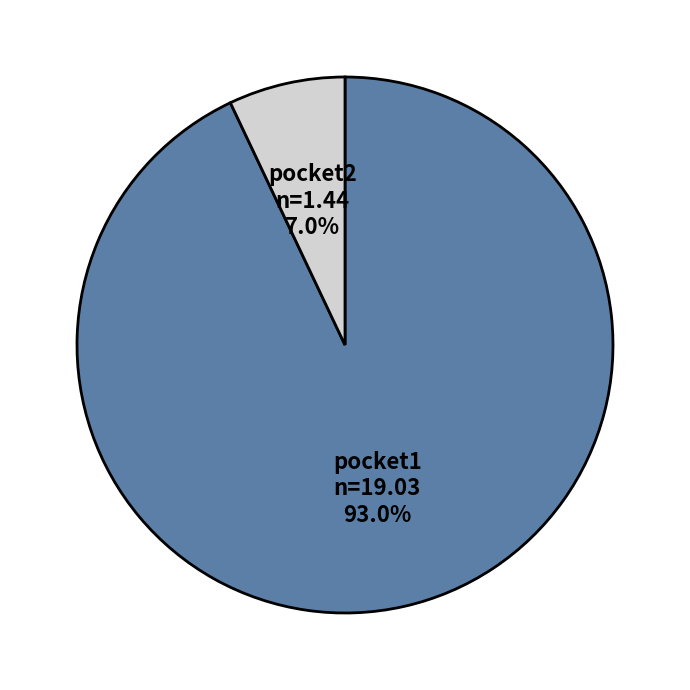

True or false: pocket1 accounts for 83% of the total.

False